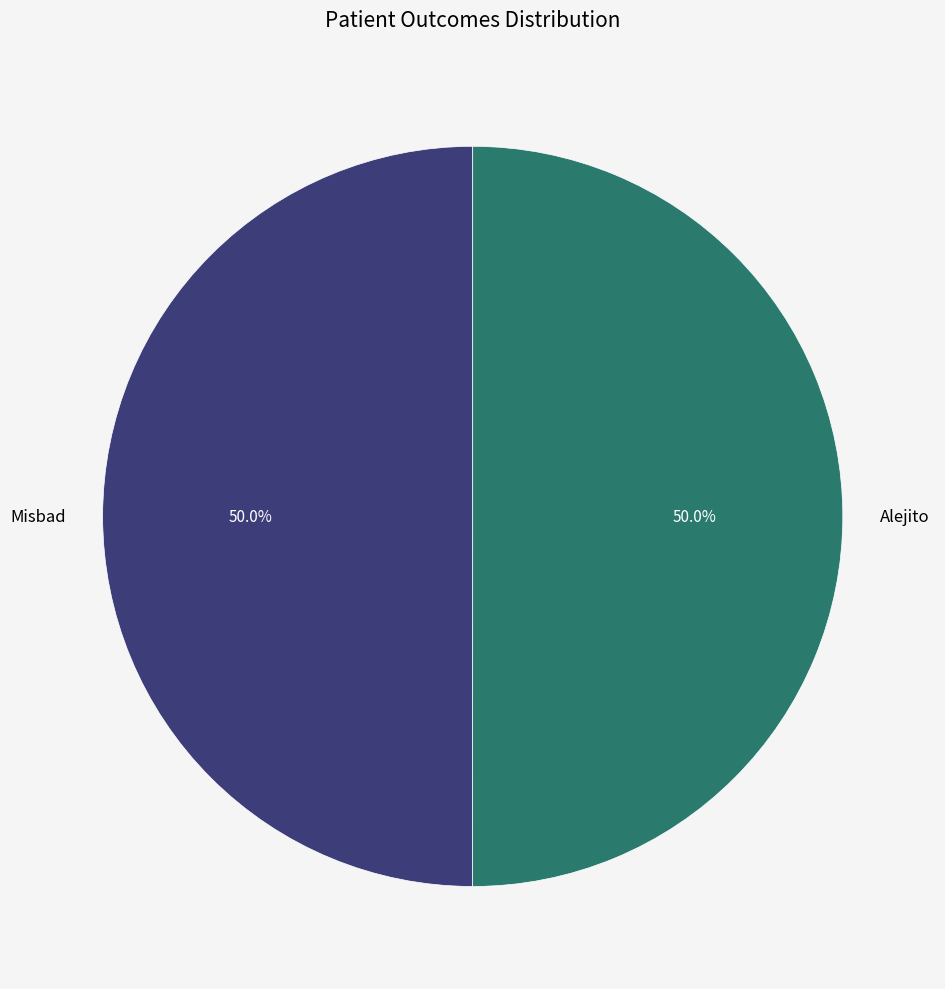

What is the ratio of the value at Misbad to the value at Alejito?

1.0